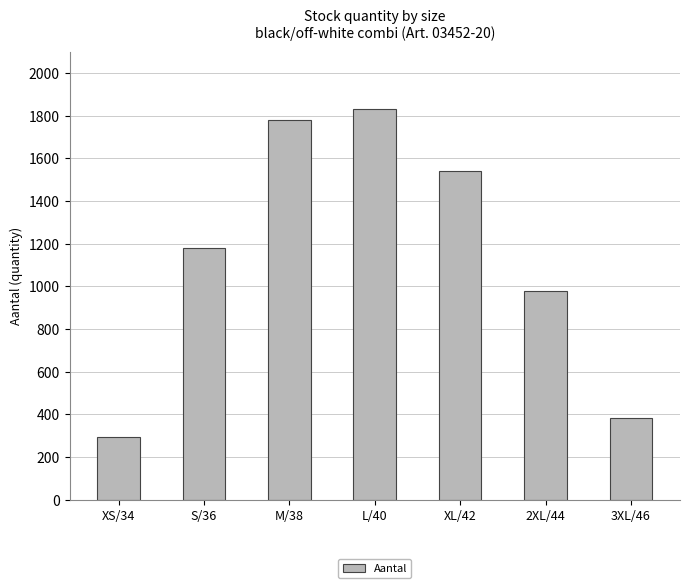

Rank the categories by value from highest to lowest.

L/40, M/38, XL/42, S/36, 2XL/44, 3XL/46, XS/34